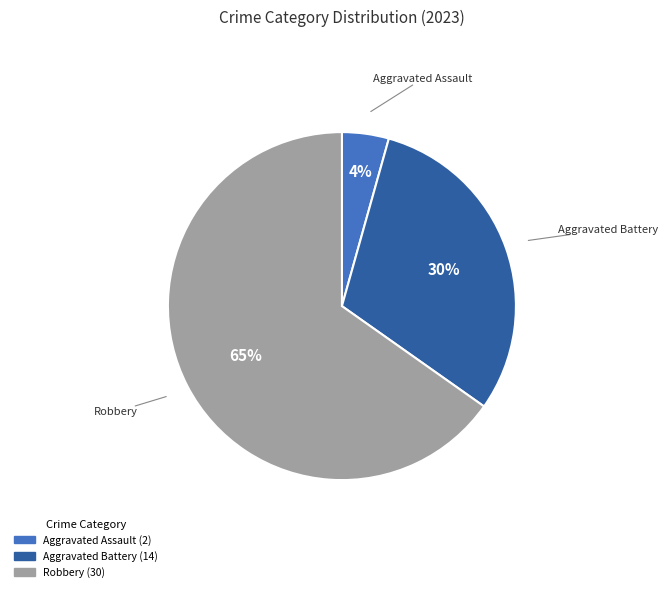

To the nearest percent, what is the average slice percentage?

33%